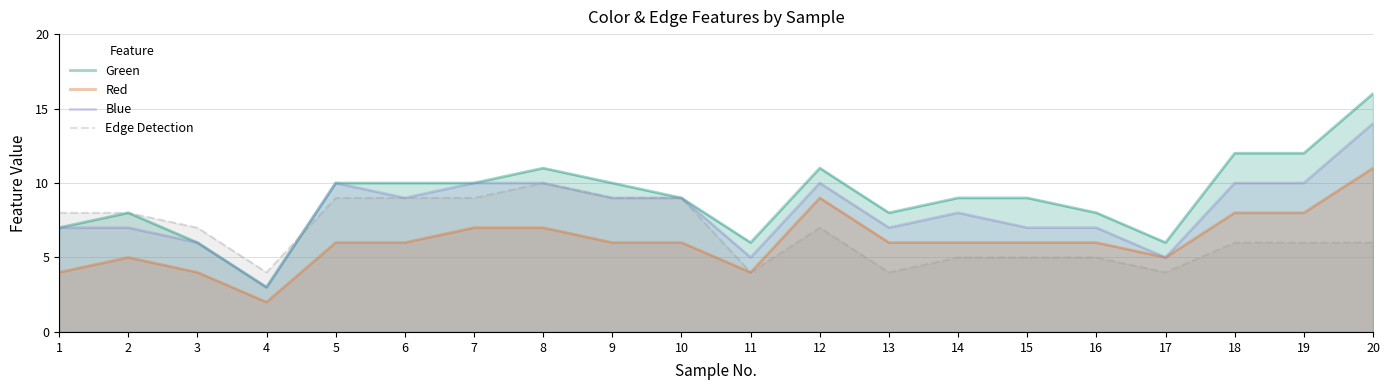

What is the average value of the Blue series?

8